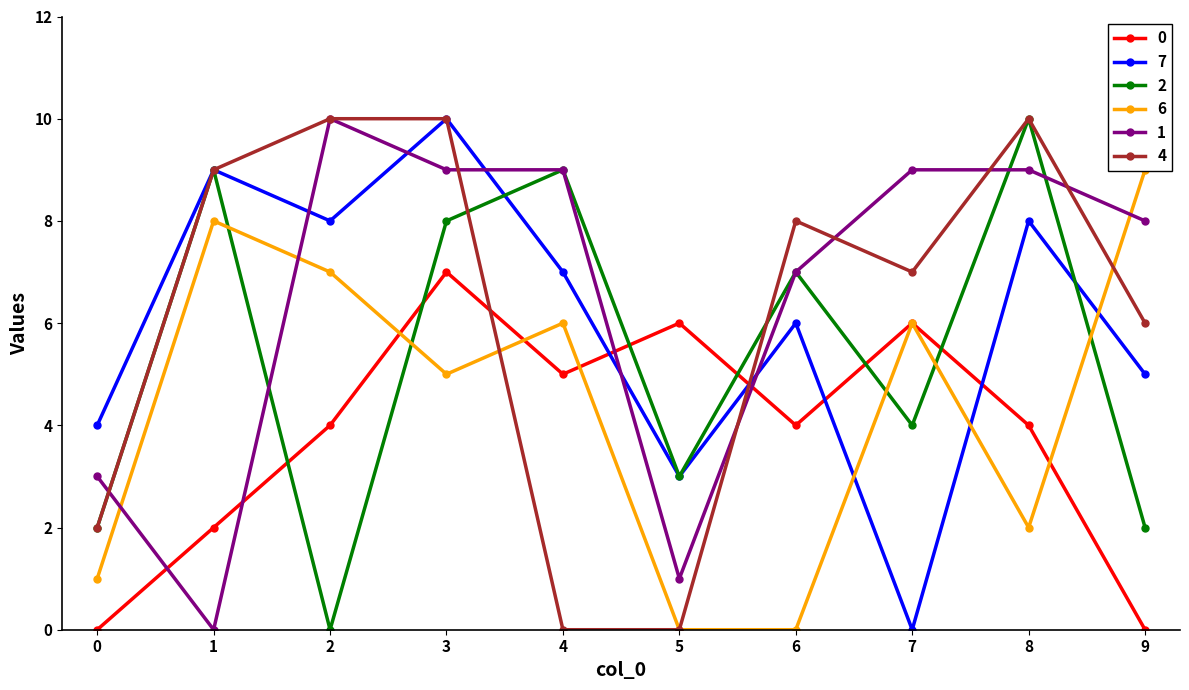

What is the value of the 4 point at the 1st from the left?

2